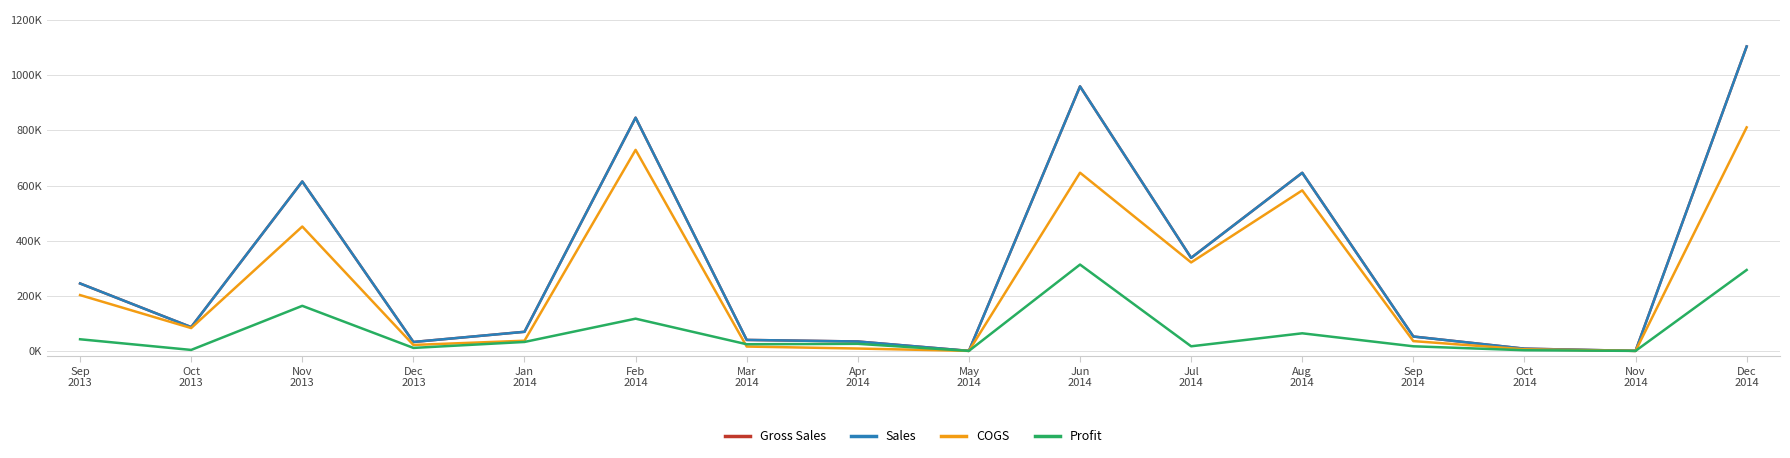

Is this an area chart (filled region under the line)?

No